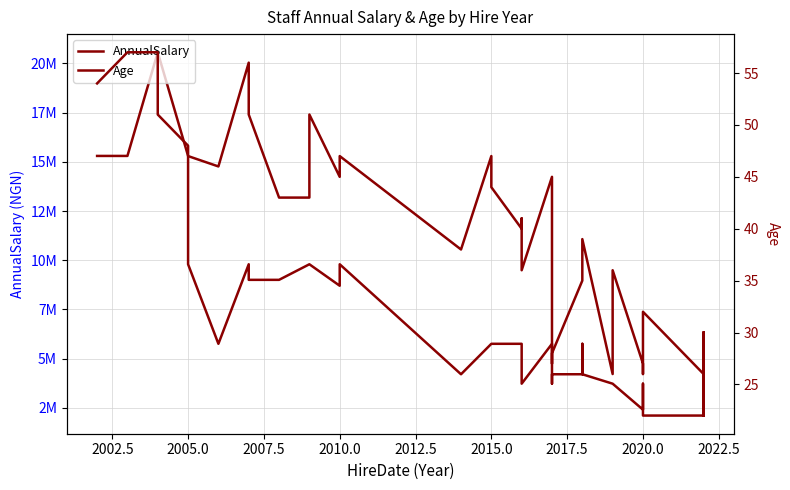

Which series has the widest spread of values?

AnnualSalary